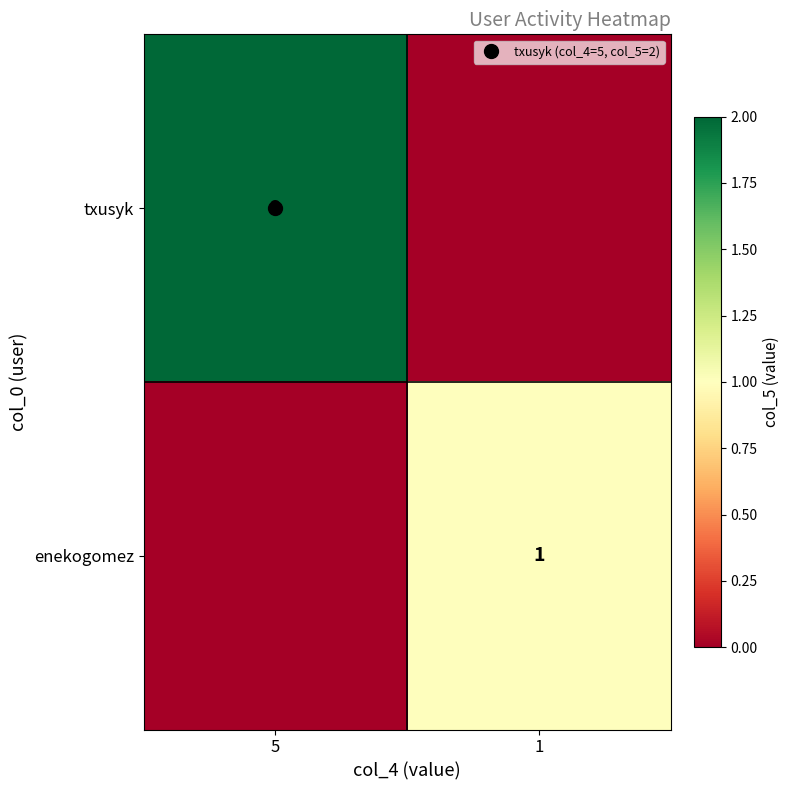

What is the sum of all enekogomez values?

1